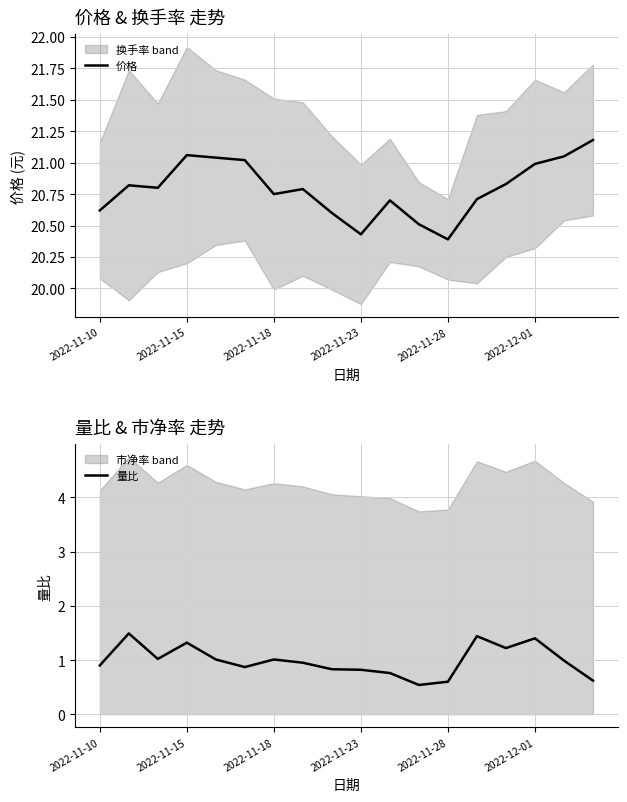

Is the value of 价格 at 14 greater than the value of 量比 at 14?

Yes